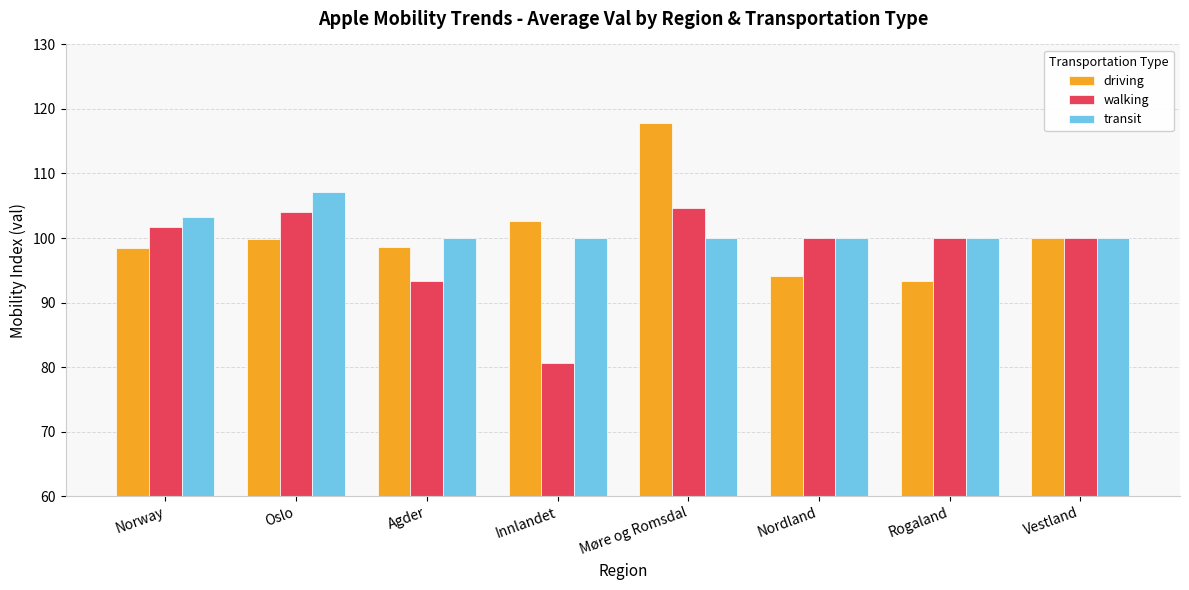

At how many categories does at least one series exceed 99?

8